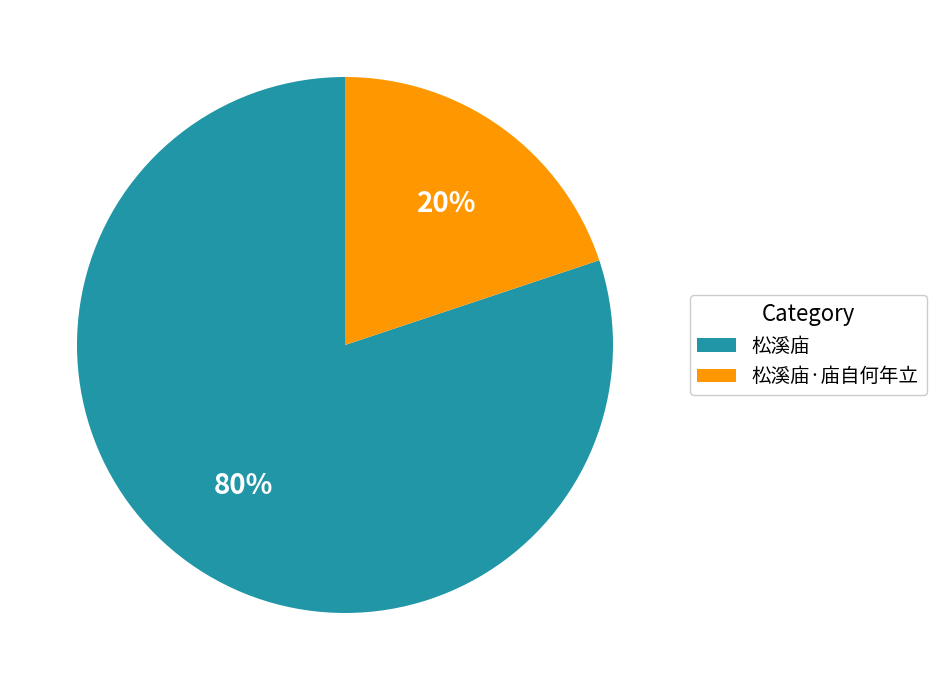

Which has a higher value, 松溪庙·庙自何年立 or 松溪庙?

松溪庙